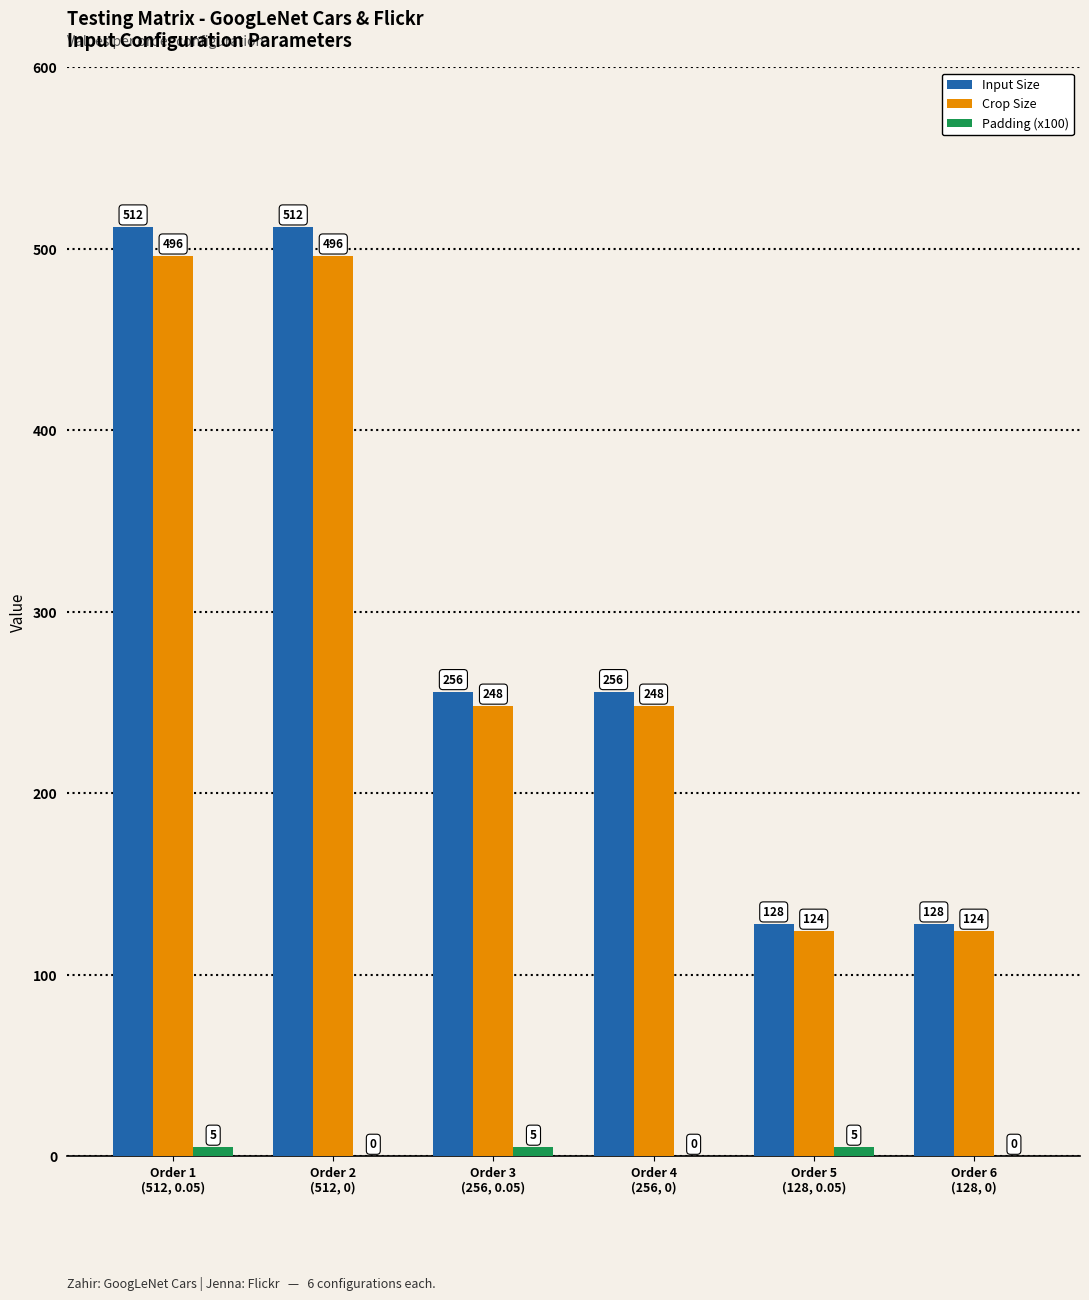

Which series has the largest total across all categories?

Input Size